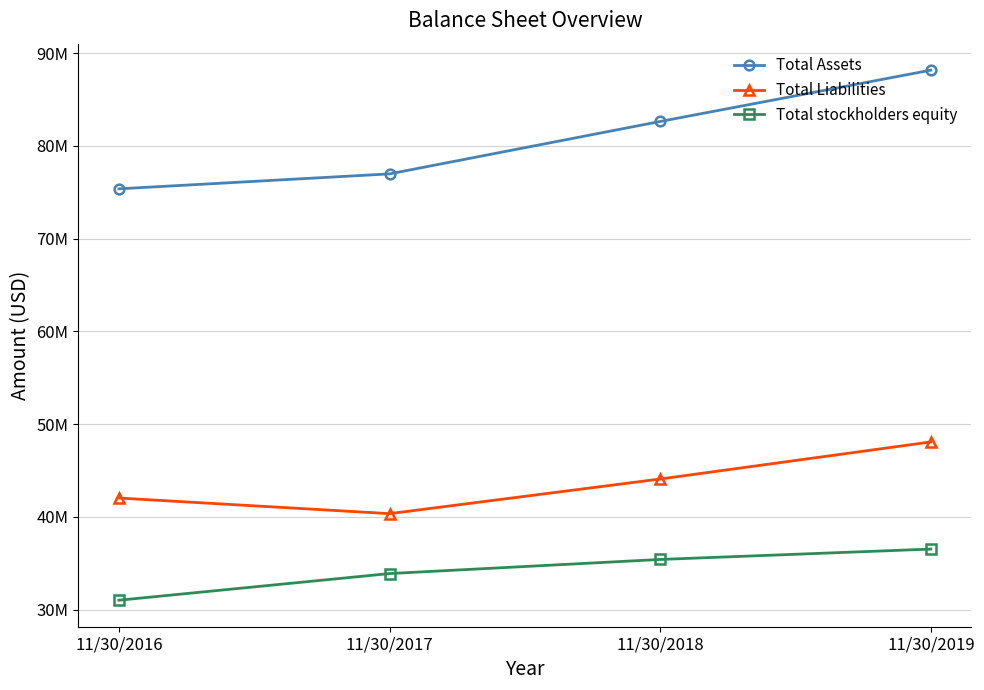

What is the value of the Total stockholders equity point at the 2nd from the left?

33899000